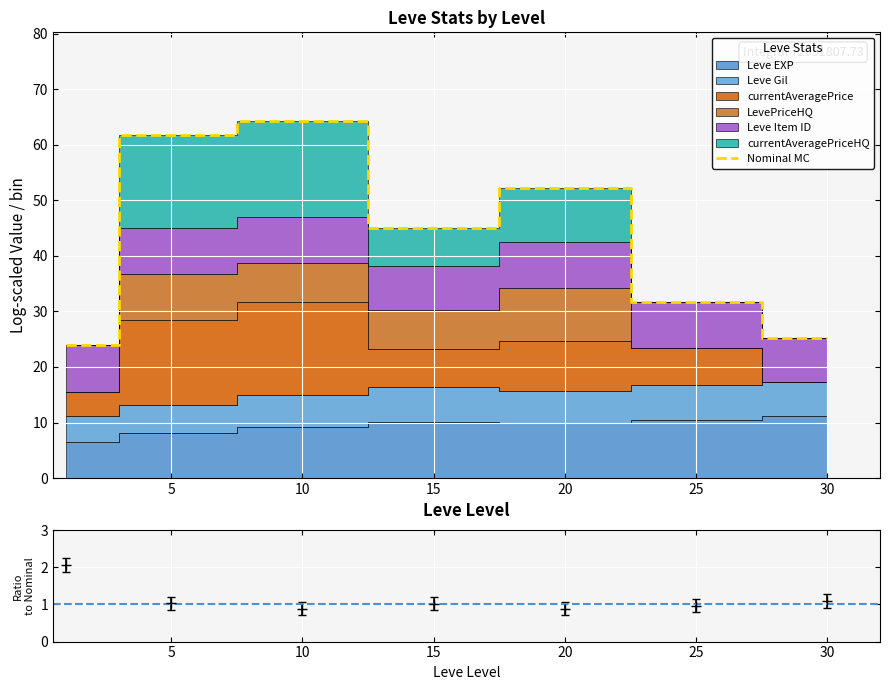

What is the change in value from 0 to 20?

+28.3